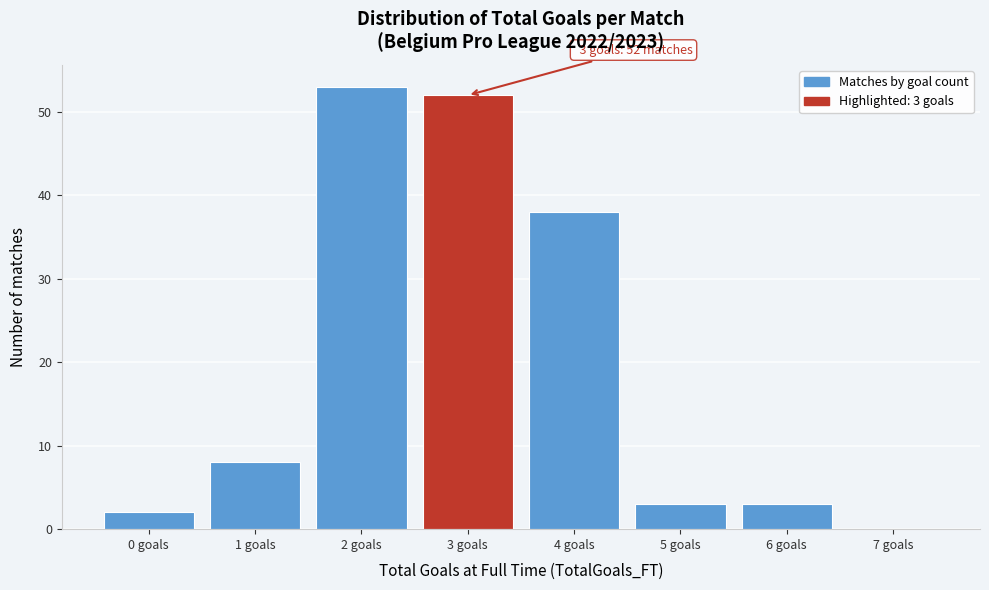

Reading left to right, list all the values displayed in this chart.

0 goals=2	1 goals=8	2 goals=53	3 goals=52	4 goals=38	5 goals=3	6 goals=3	7 goals=0